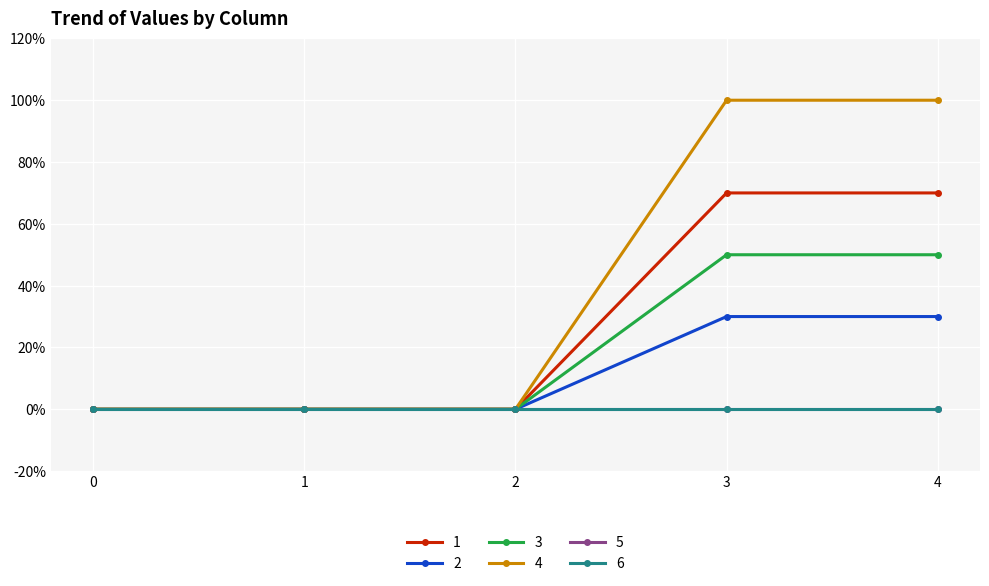

True or false: 3 and 1 cross at least once.

False